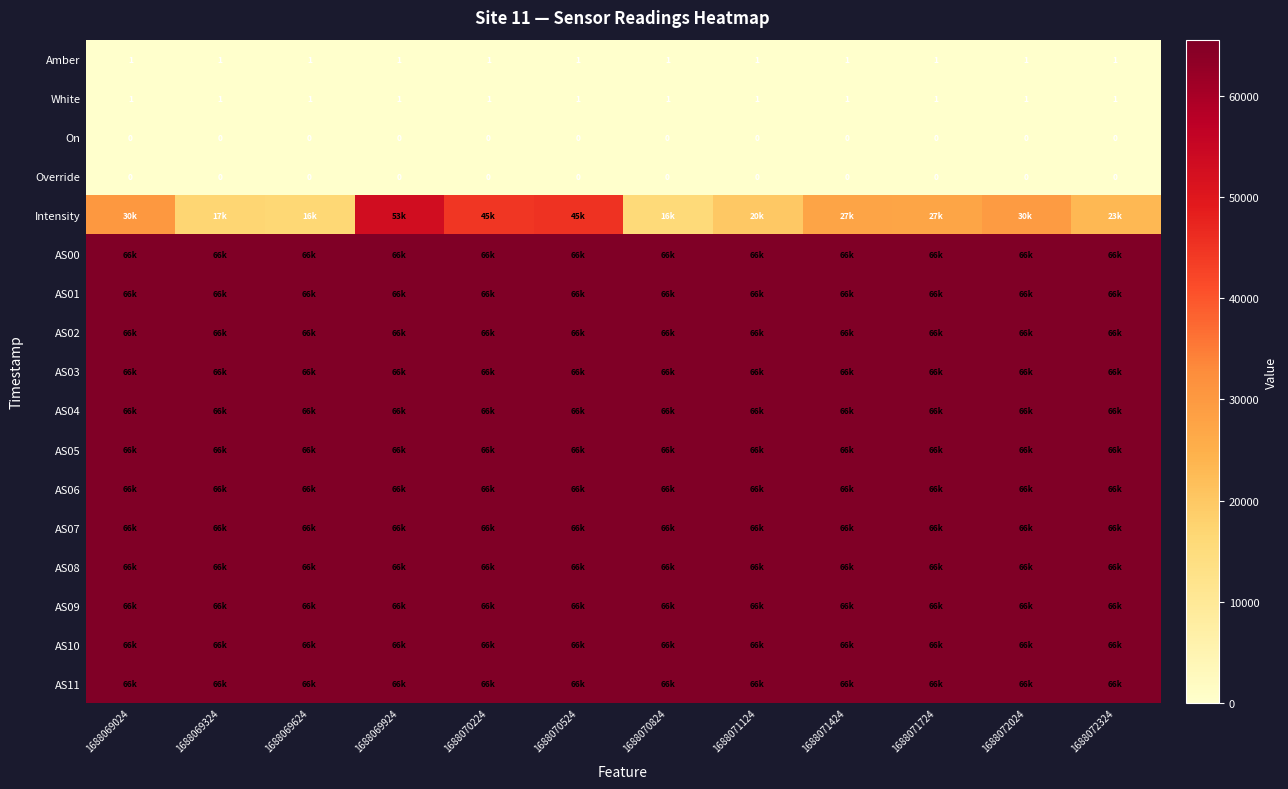

Is it true that AS11 equals 65535.0 at 1688072024?

True